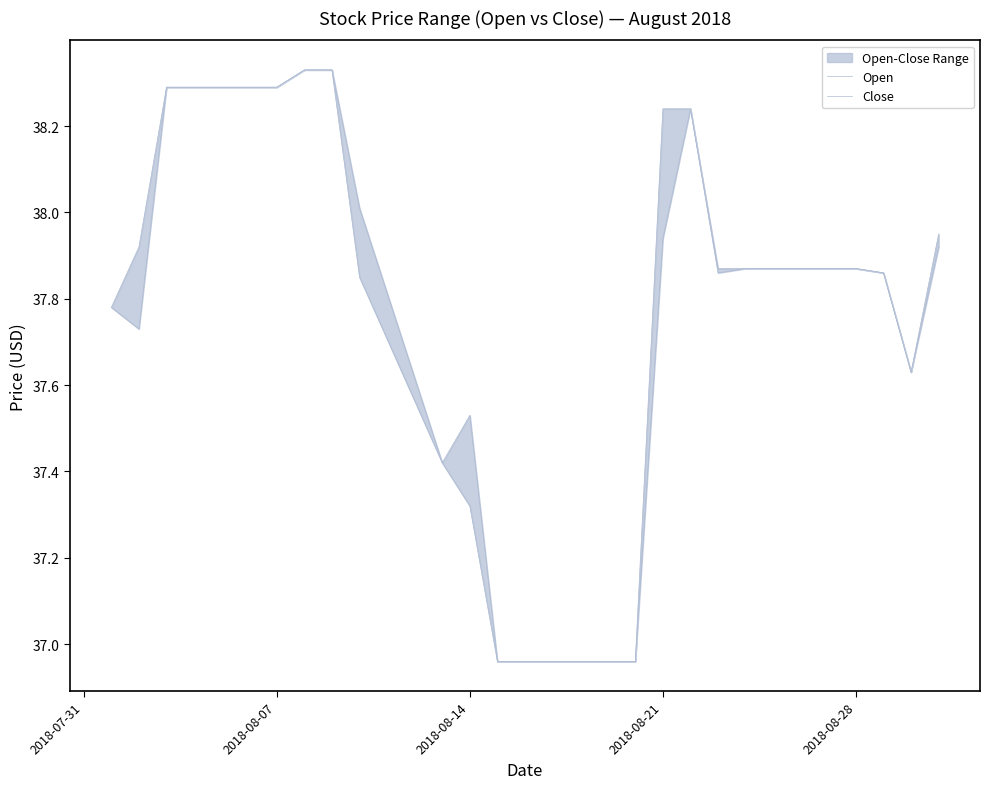

At how many categories does at least one series exceed 38?

8